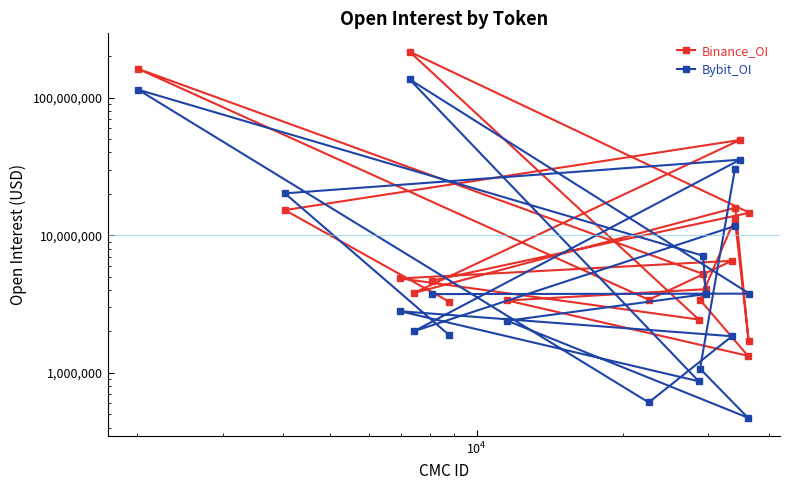

What is the lowest value of the Bybit_OI series?

472831.0